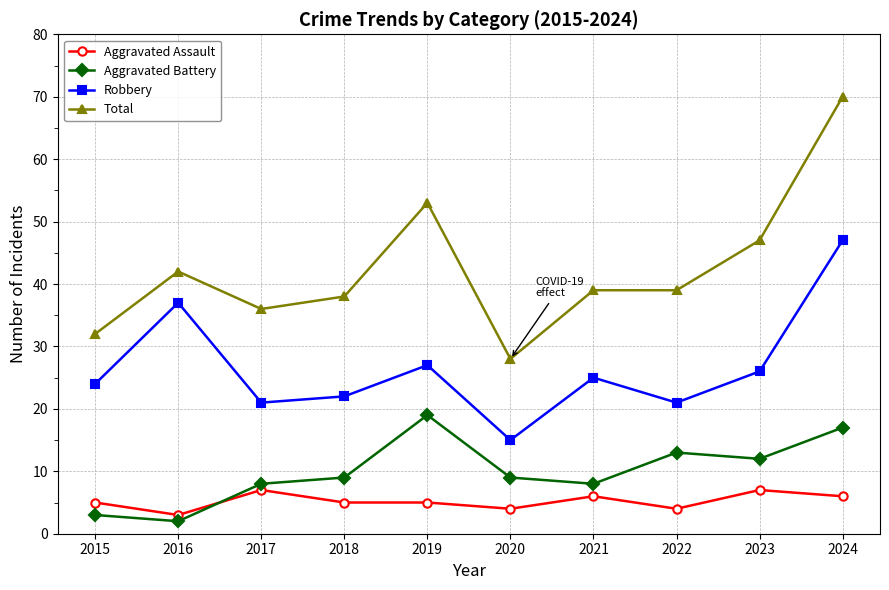

What is the difference between the maximum and minimum values in the Total series?

42